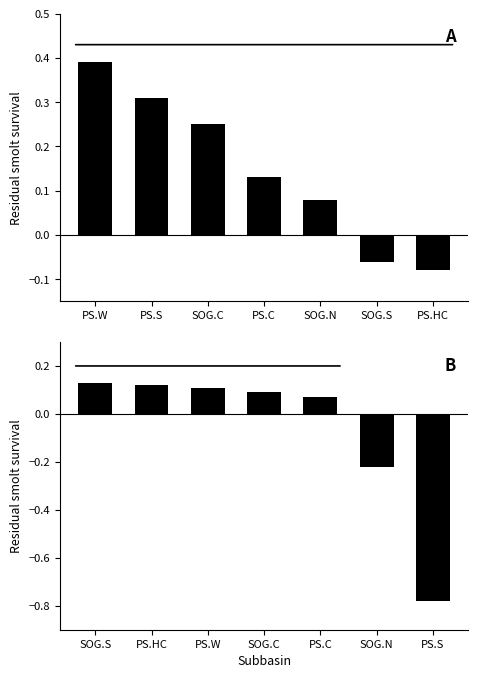

Reading right to left, transcribe all the data shown in this chart.

Panel A: -0.1	-0.1	0.1	0.1	0.2	0.3	0.4
Panel B: -0.8	-0.2	0.1	0.1	0.1	0.1	0.1